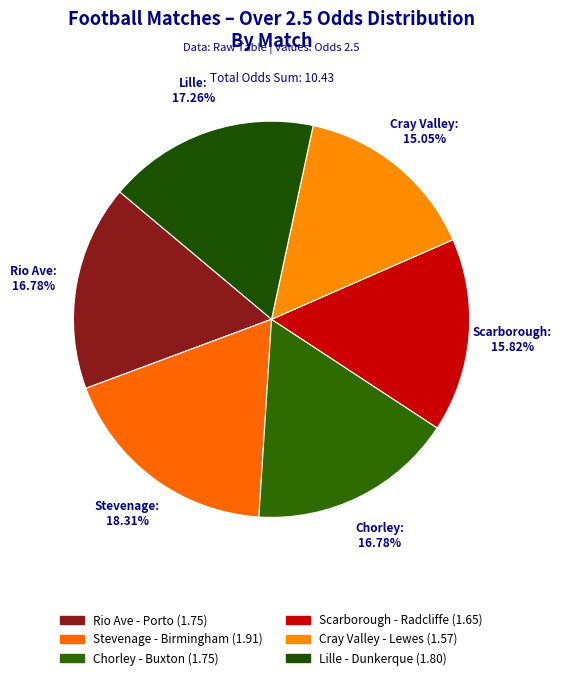

Count the number of slices in the pie.

6